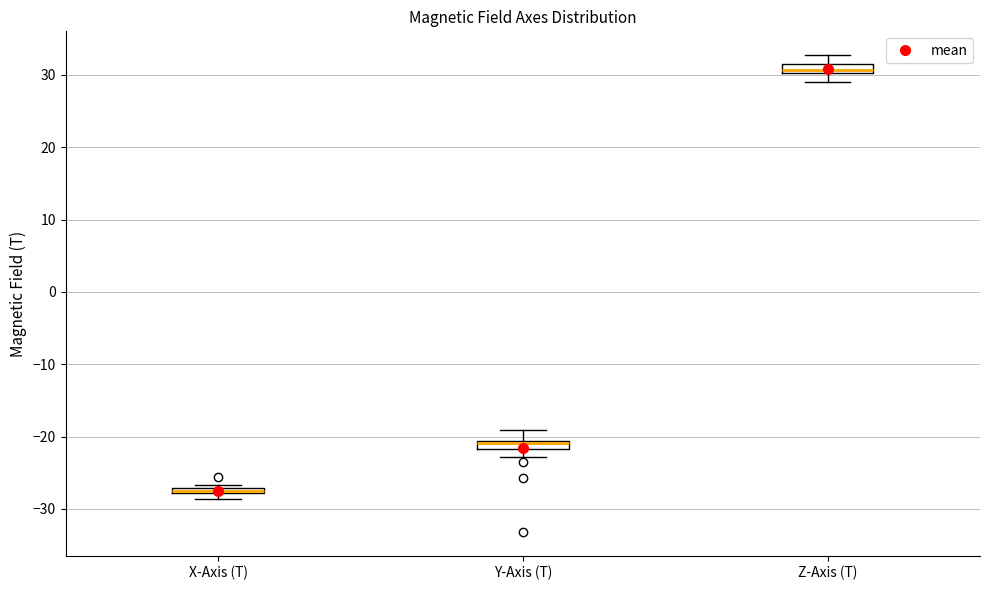

Which box's median line is the lowest?

X-Axis (T)